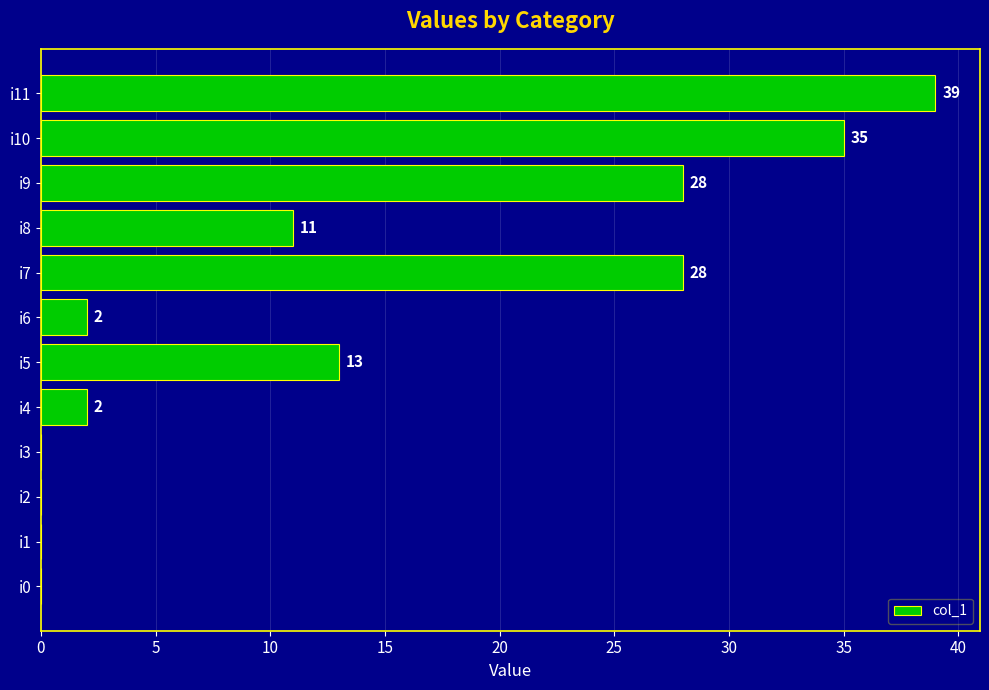

Reading bottom to top, transcribe all the data shown in this chart.

i0=0	i1=0	i2=0	i3=0	i4=2	i5=13	i6=2	i7=28	i8=11	i9=28	i10=35	i11=39